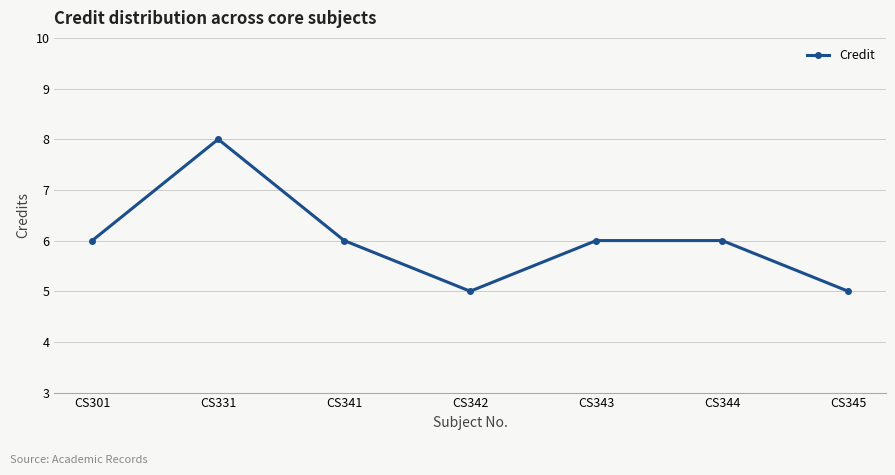

The chart shows a value of 9 at CS301. True or false?

False